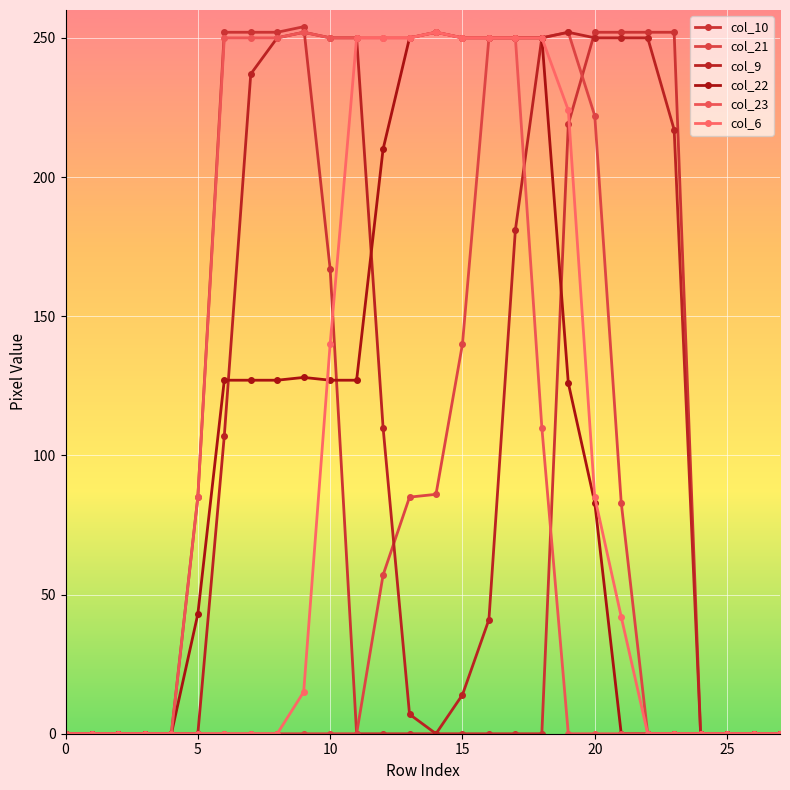

Between which two adjacent categories do col_6 and col_22 first intersect?

9 and 10